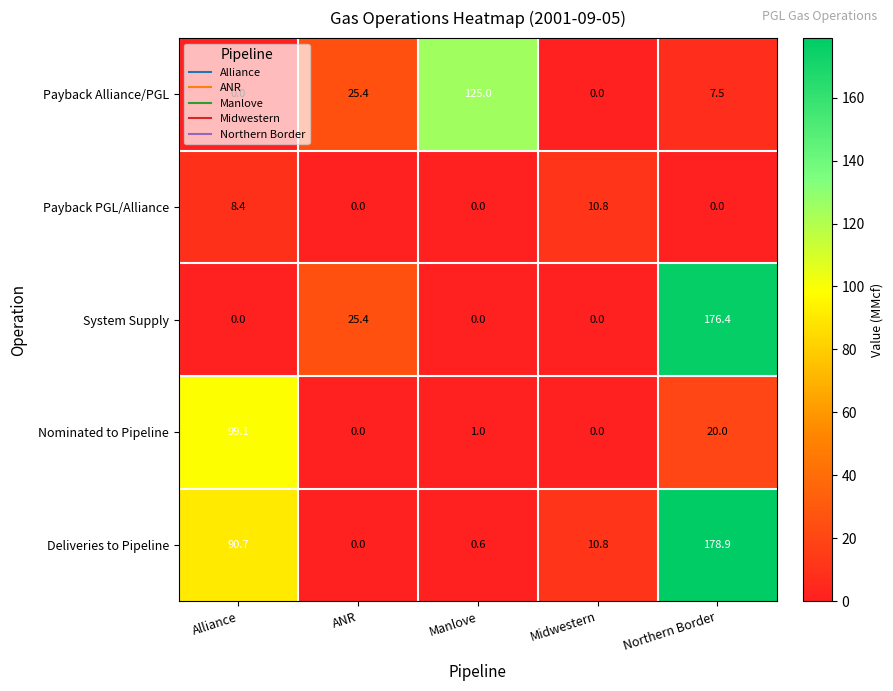

Is it true that Deliveries to Pipeline equals 0.0 at ANR?

True